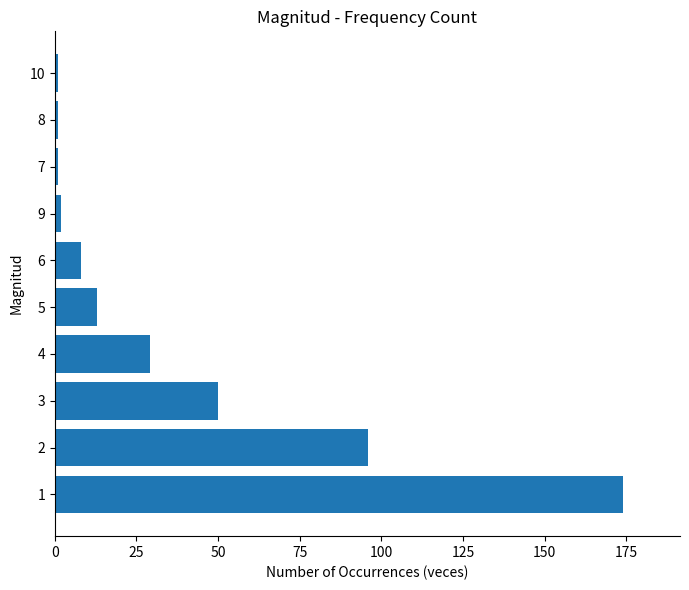

What is the maximum value shown in the chart?

174